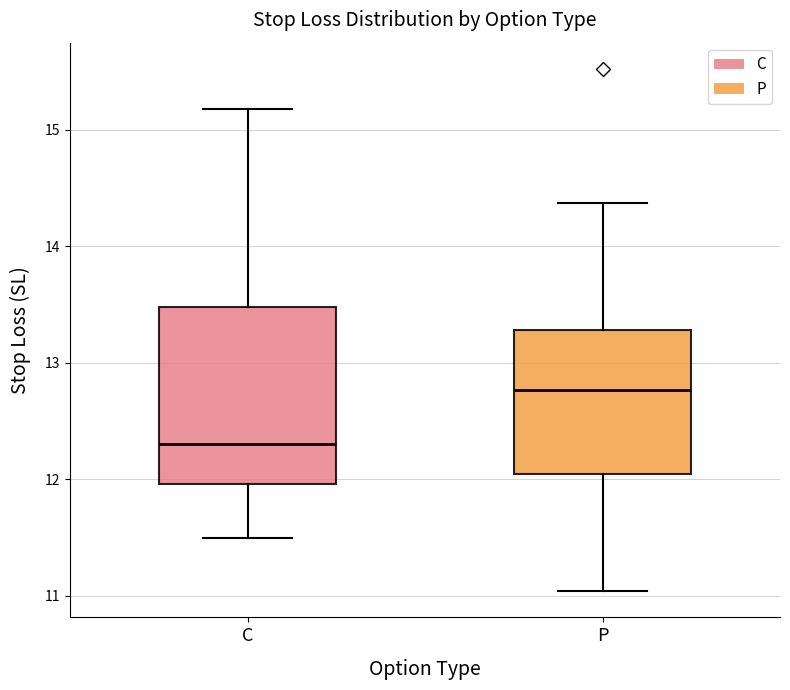

Reading left to right, read every box against the y-axis: the position of its median line, the range the box covers, and the ends of its whiskers. The values are not printed on the chart, so give them approximately, as read against the axis.

C: median 12.3, box 12.0 to 13.5, whiskers 11.5 to 15.2
P: median 12.8, box 12.0 to 13.3, whiskers 11.0 to 14.4